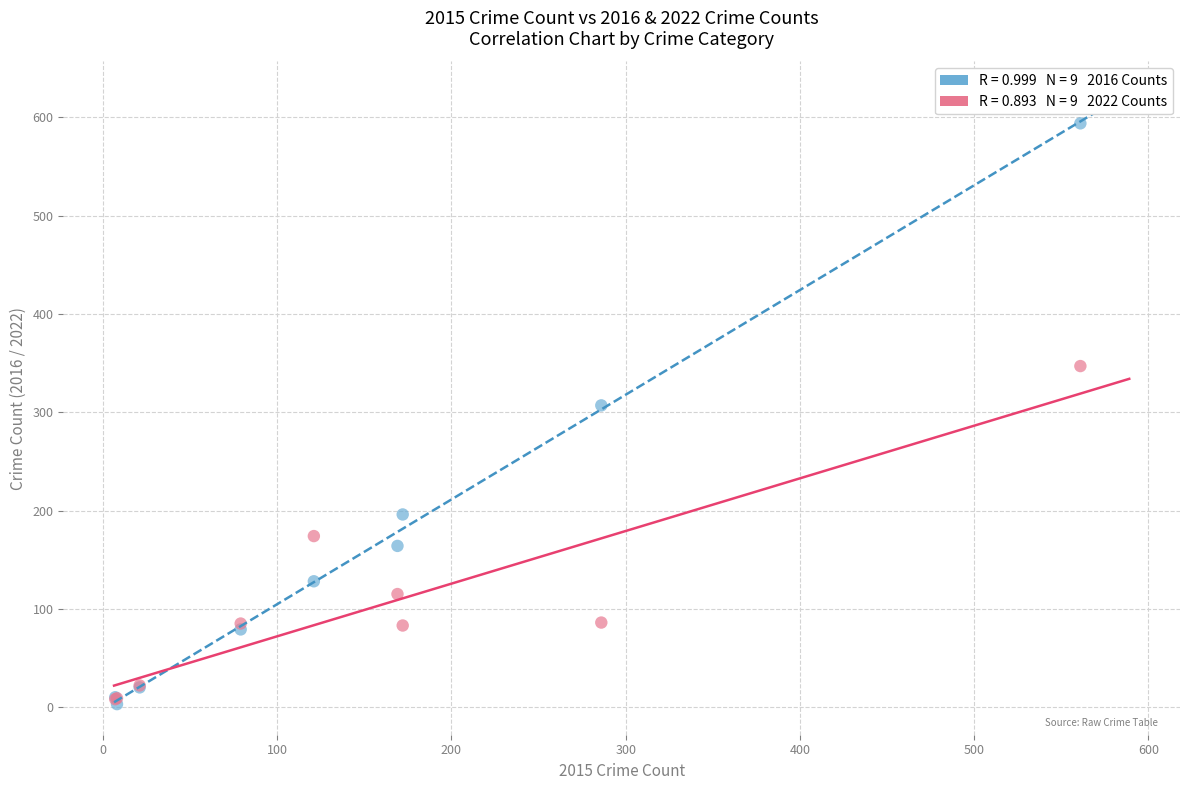

Across all series, what Y value is closest to 298?

307